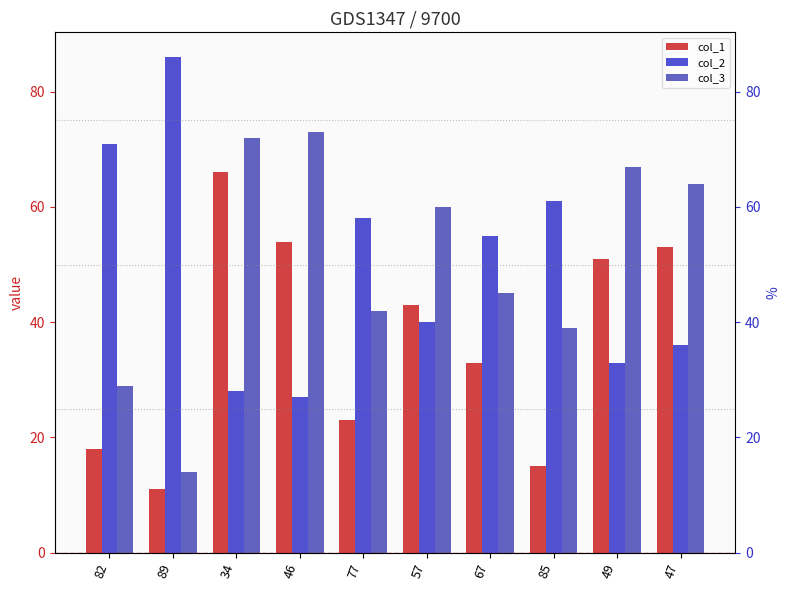

What are all the series names shown in the legend?

col_1, col_2, col_3